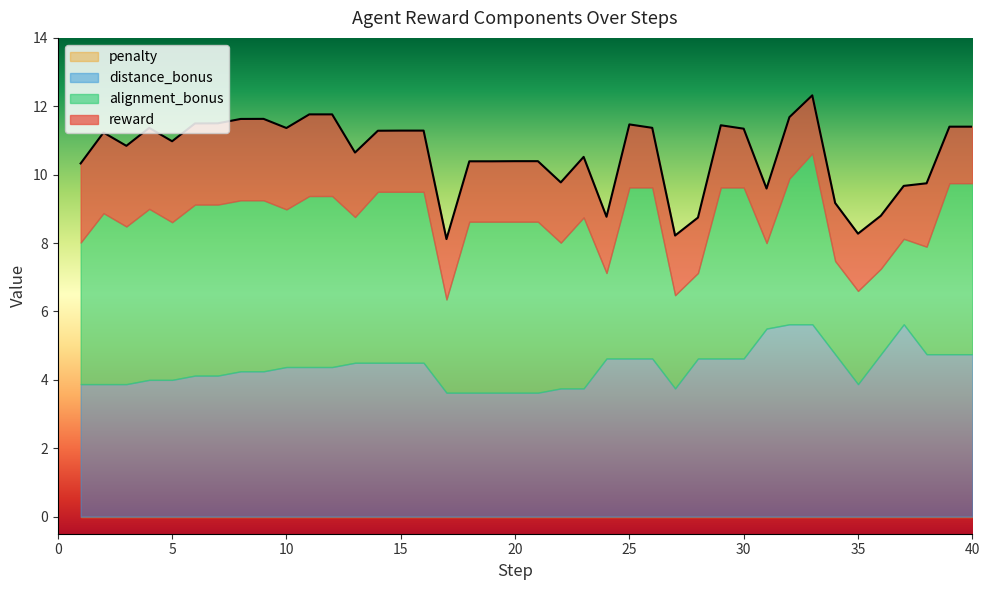

True or false: alignment_bonus has more than 2 points higher than both neighbors.

True